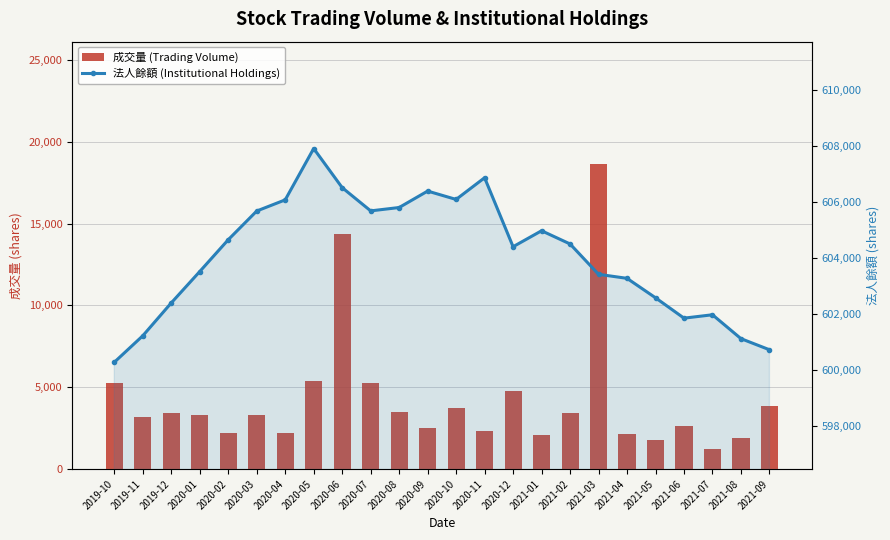

Where does the 法人餘額 (Institutional Holdings) series first go above 604510?

2020-02